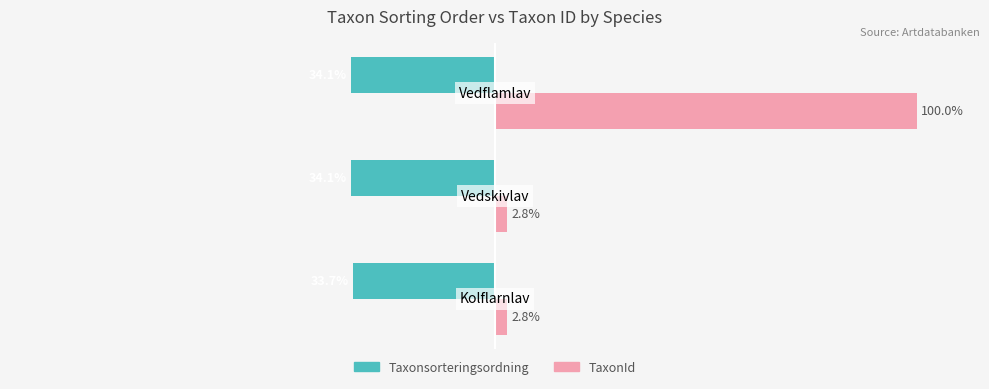

Rank the series by their average value, from highest to lowest.

TaxonId, Taxonsorteringsordning